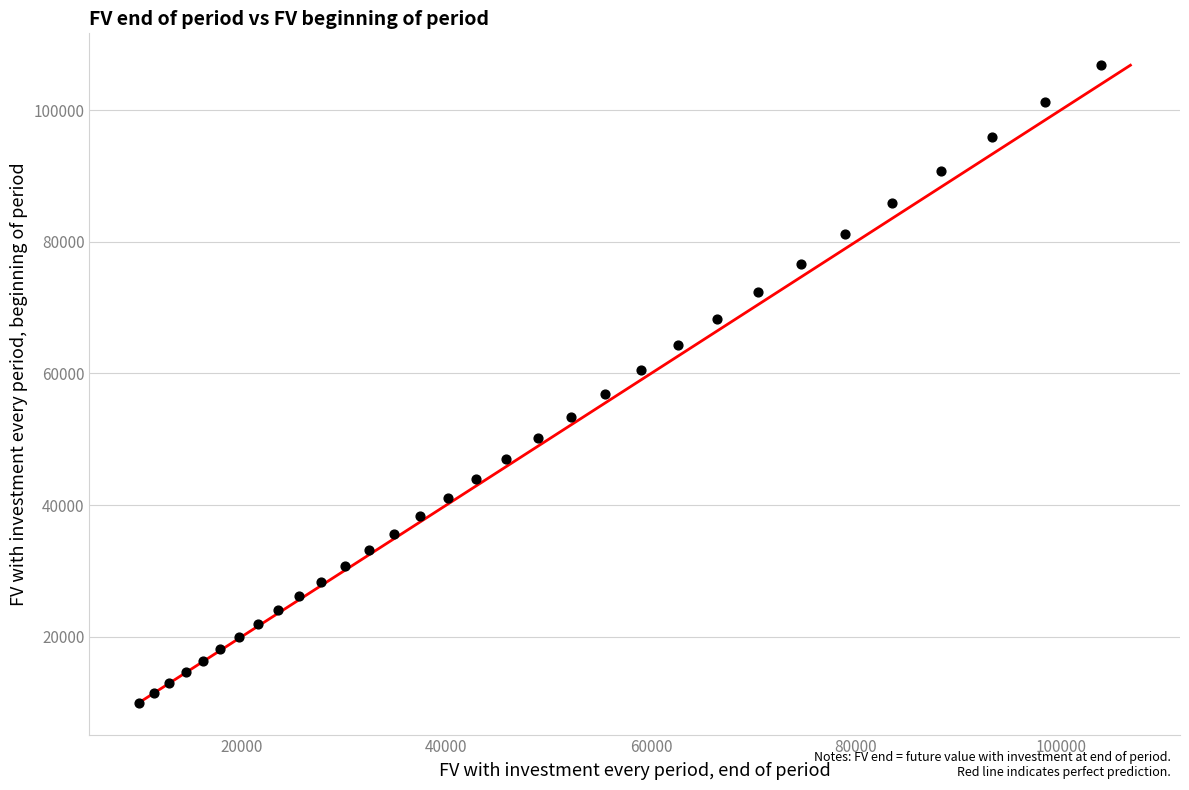

What is the range of X values (max minus min)?

93891.0